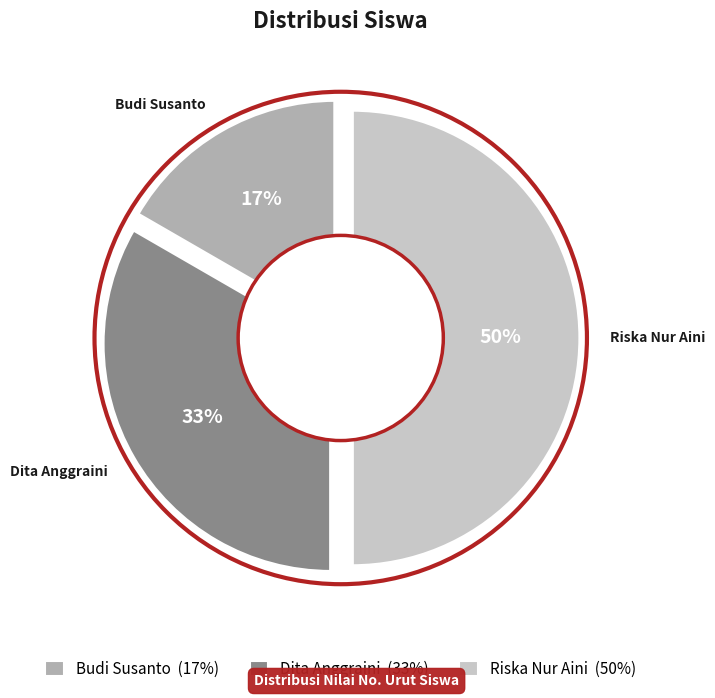

How many slices are in this pie chart?

3